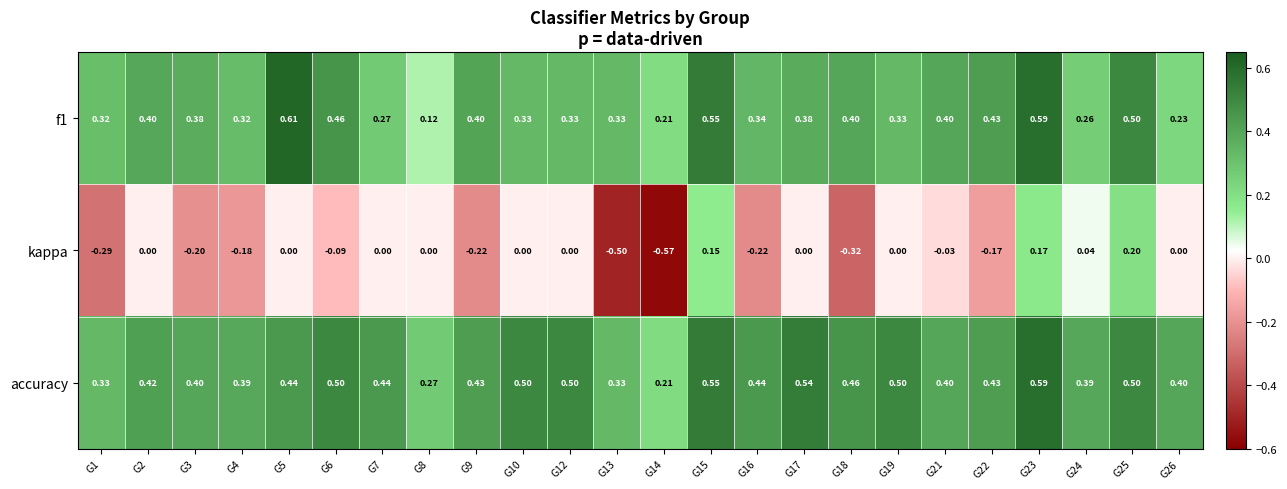

Which series has the largest range (max minus min)?

kappa